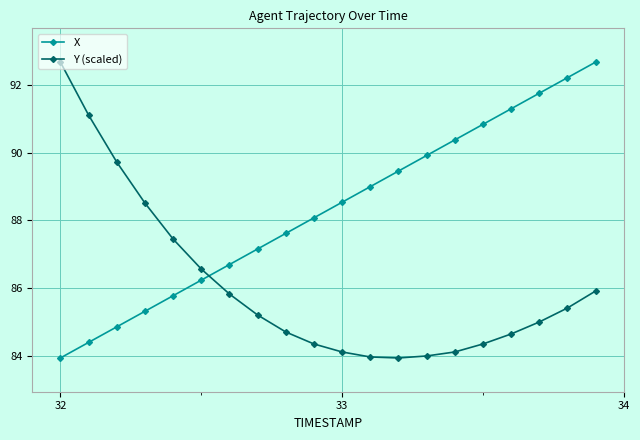

True or false: X and Y (scaled) cross at least once.

True